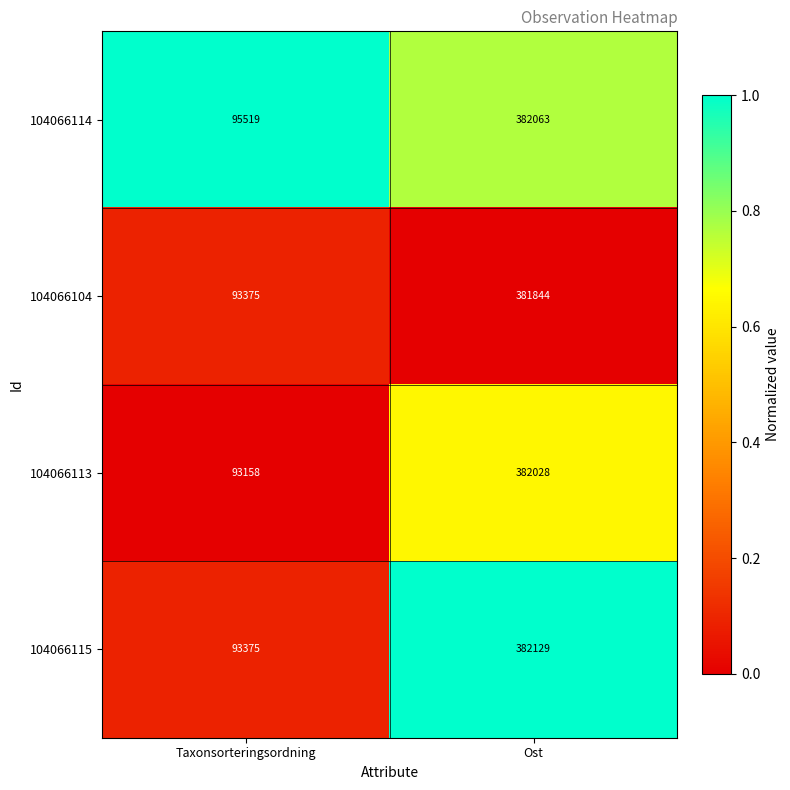

What is the difference between the highest and lowest values at Ost?

285